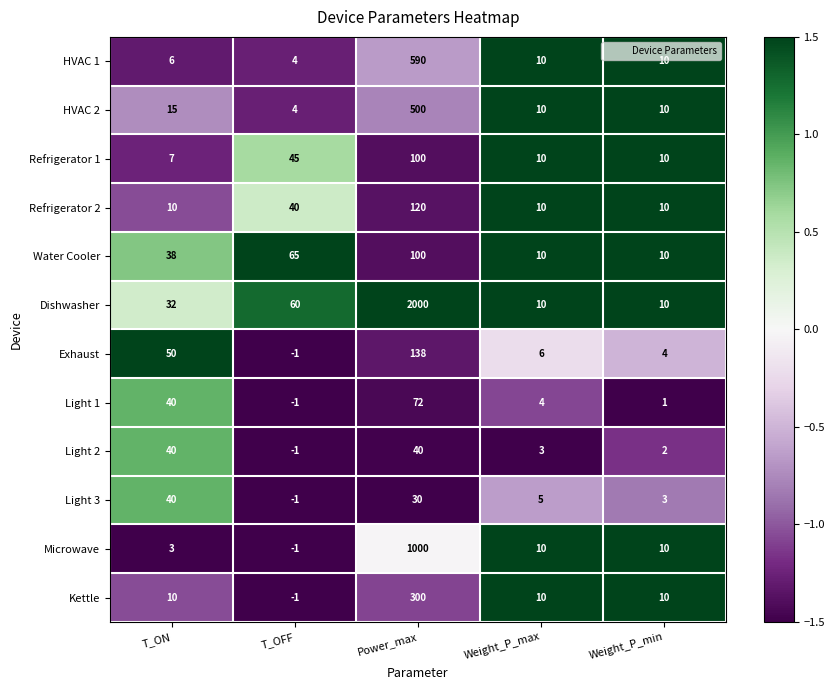

Which category has the highest value in the Dishwasher series?

Power_max